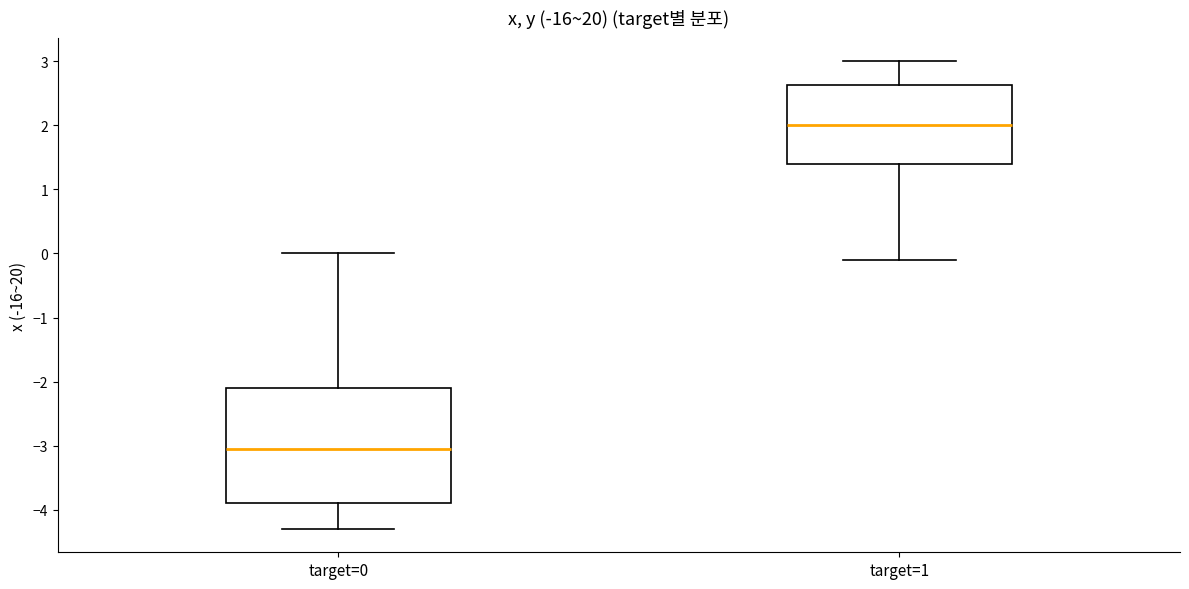

Reading left to right, transcribe this box plot: for each box, give where its median line is, the range the box spans, and where its two whiskers end, as read against the y-axis. The values are not printed on the chart, so give them approximately, as read against the axis.

target=0: median -3.0, box -3.9 to -2.1, whiskers -4.3 to 0.0
target=1: median 2.0, box 1.4 to 2.6, whiskers -0.1 to 3.0